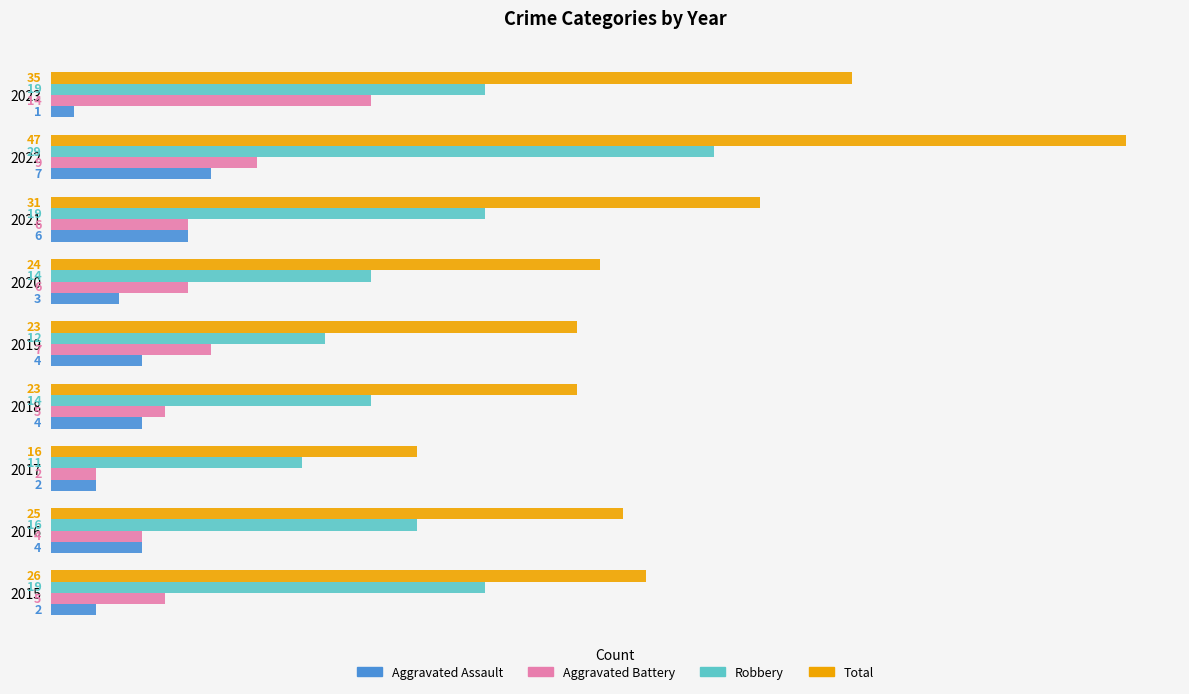

What is the average value of the Robbery series?

17